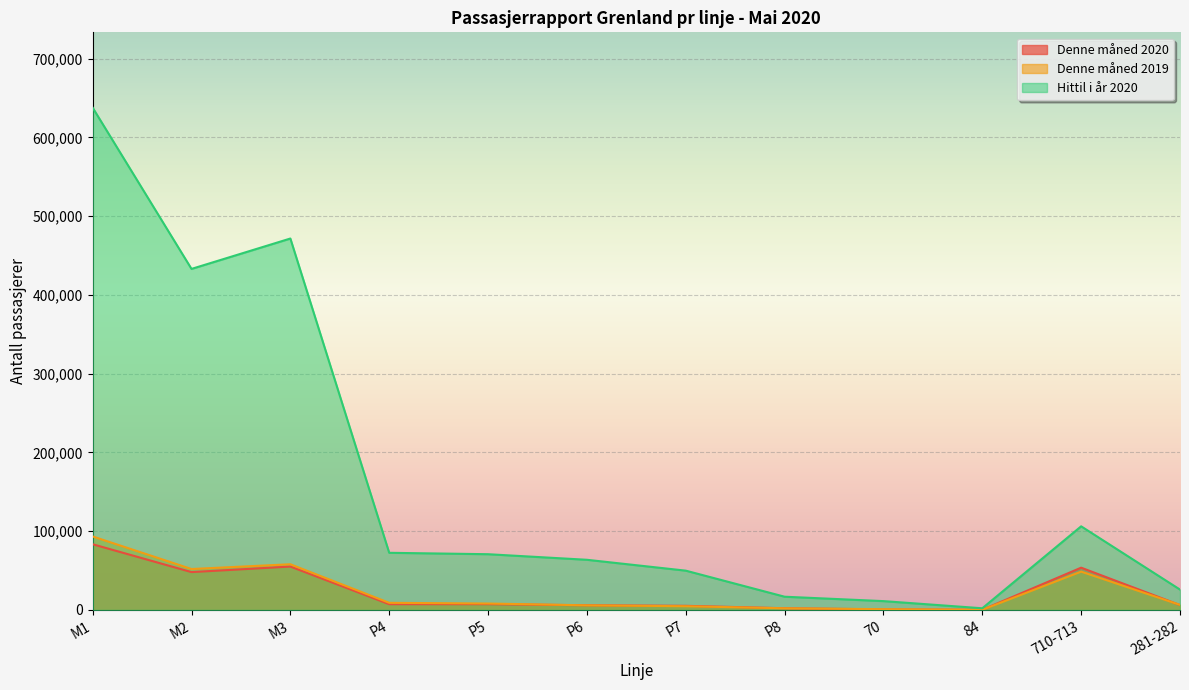

The Denne måned 2019 series shows 67151 at 710-713. True or false?

False